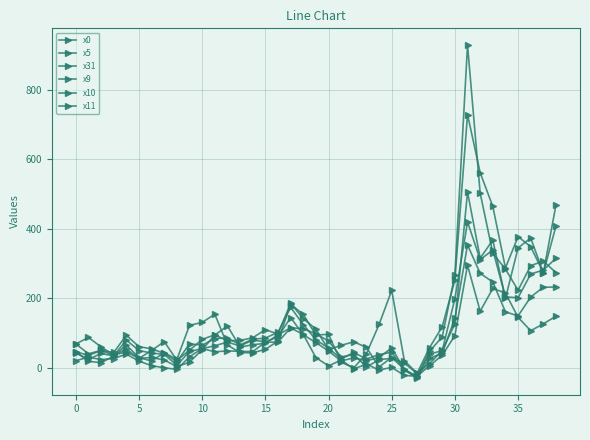

How many data points in x10 are above 66?

20